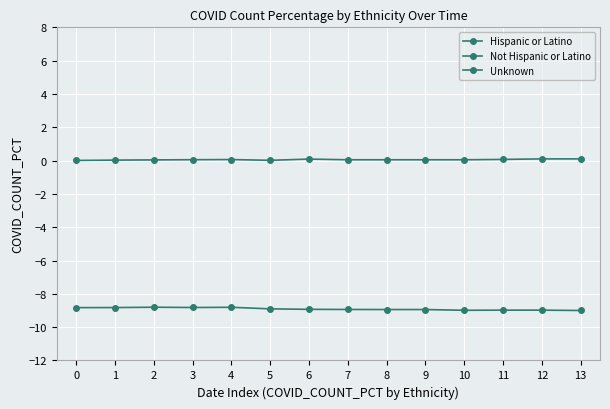

At which label does Unknown reach its peak?

12